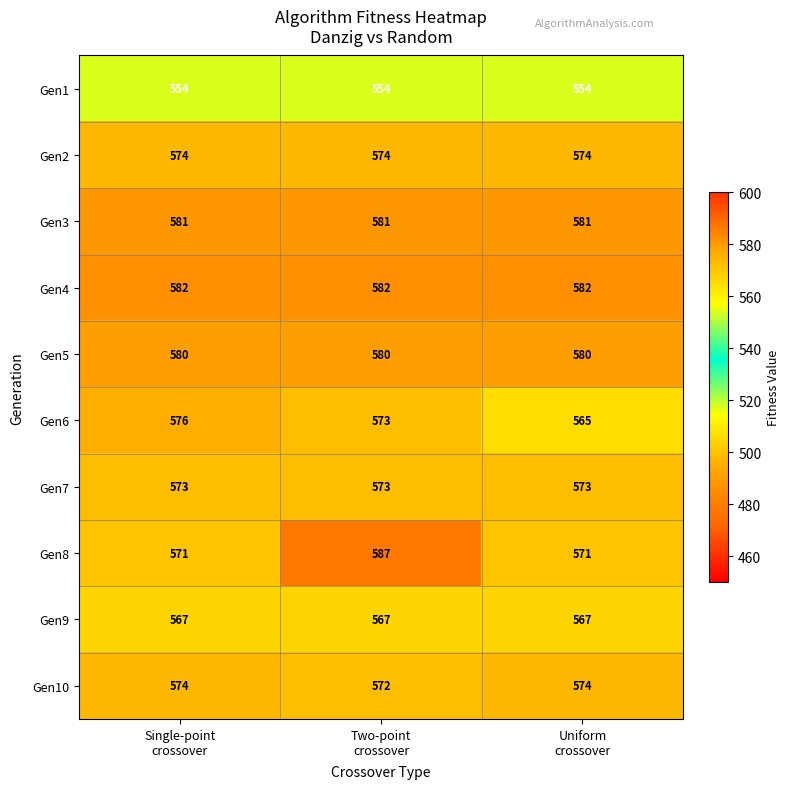

What is the difference between the maximum and minimum values in the Gen8 series?

16